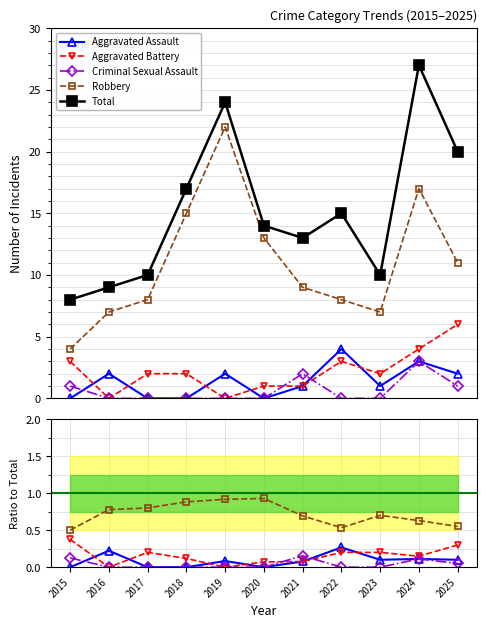

At which category does the chart reach its minimum across all series?

2015